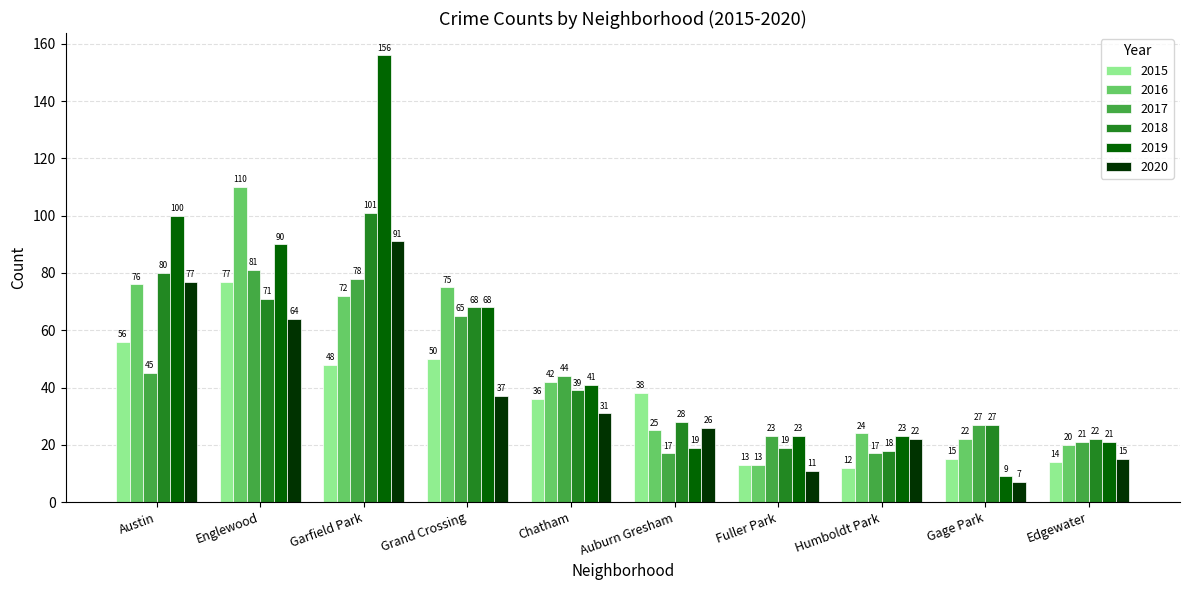

What is the average value of the 2018 series?

47